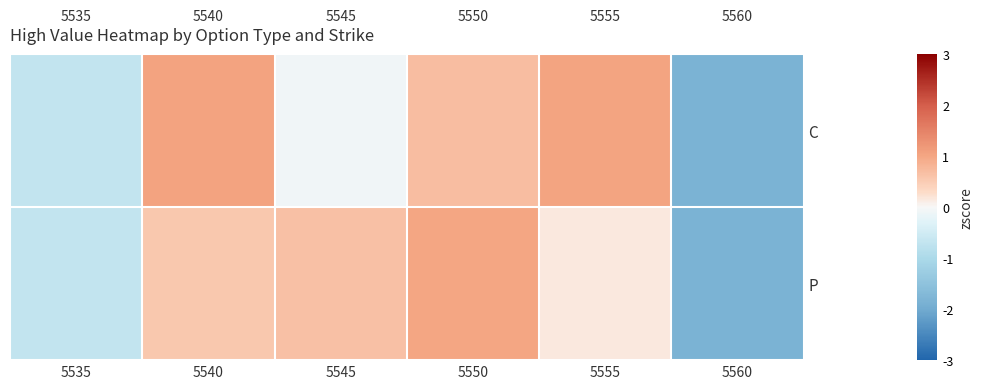

How many negative values does the C series have?

3